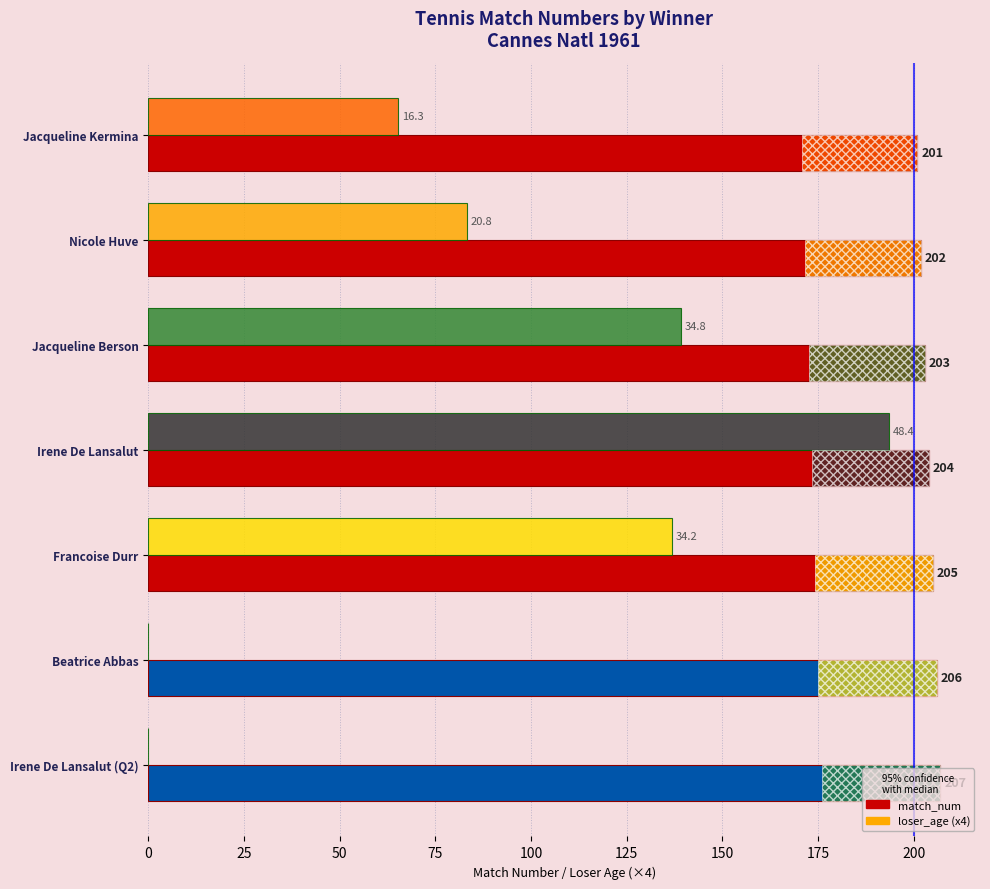

Count the number of data series in this chart.

2